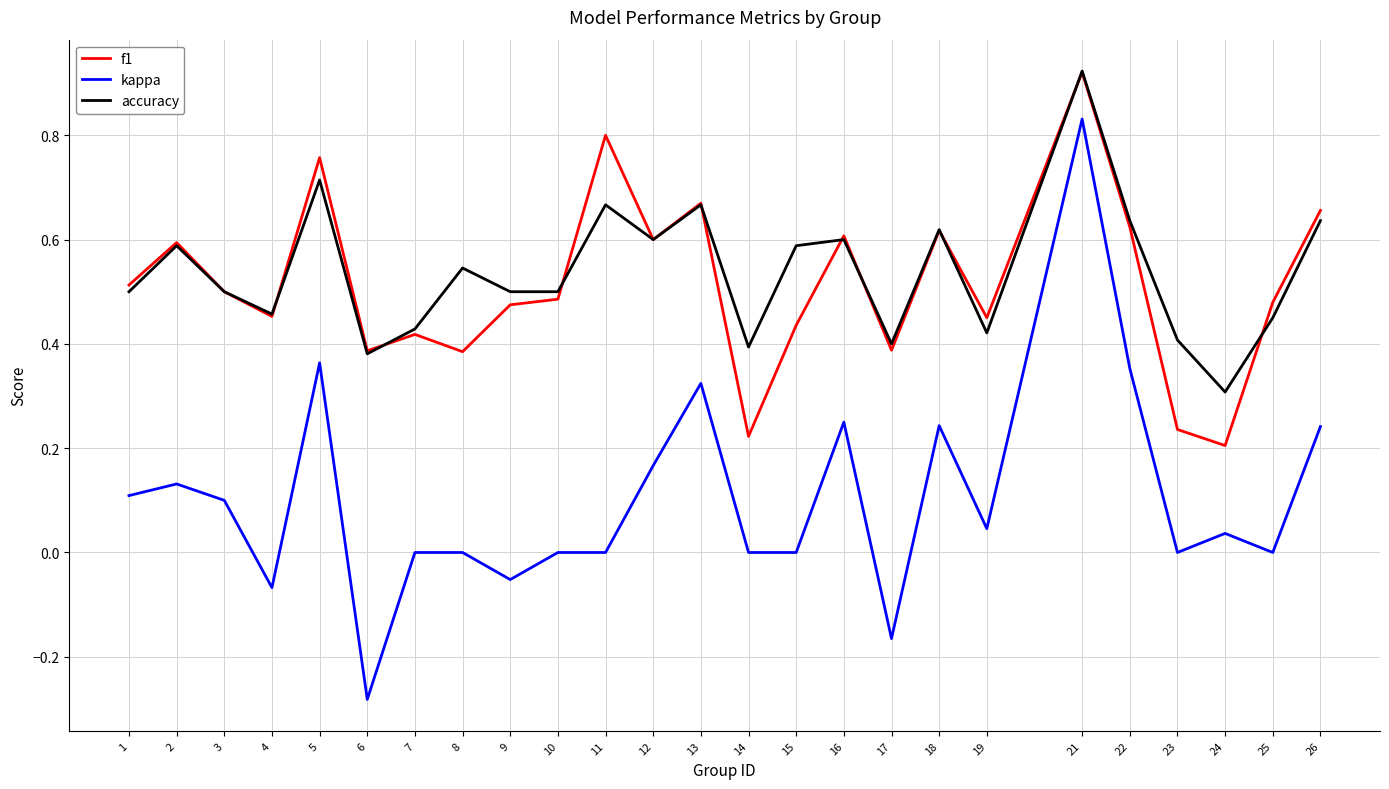

What is the total value across all series at 13?

1.7